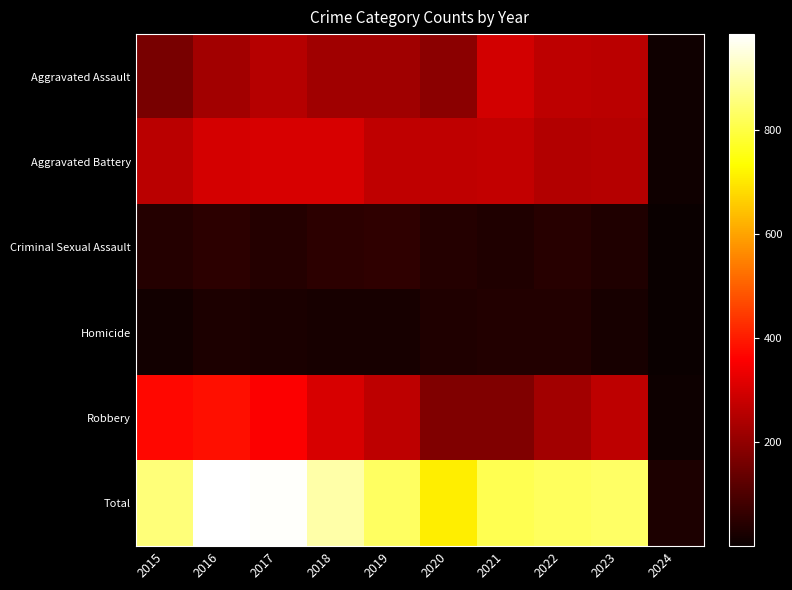

What is the total value across all series at 2019?

1652